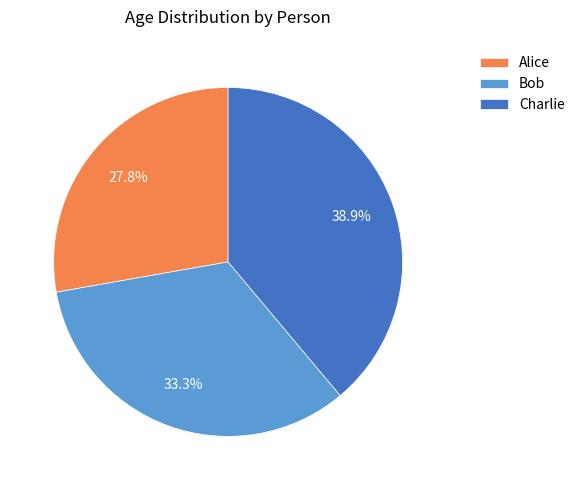

How many segments does this pie chart have?

3